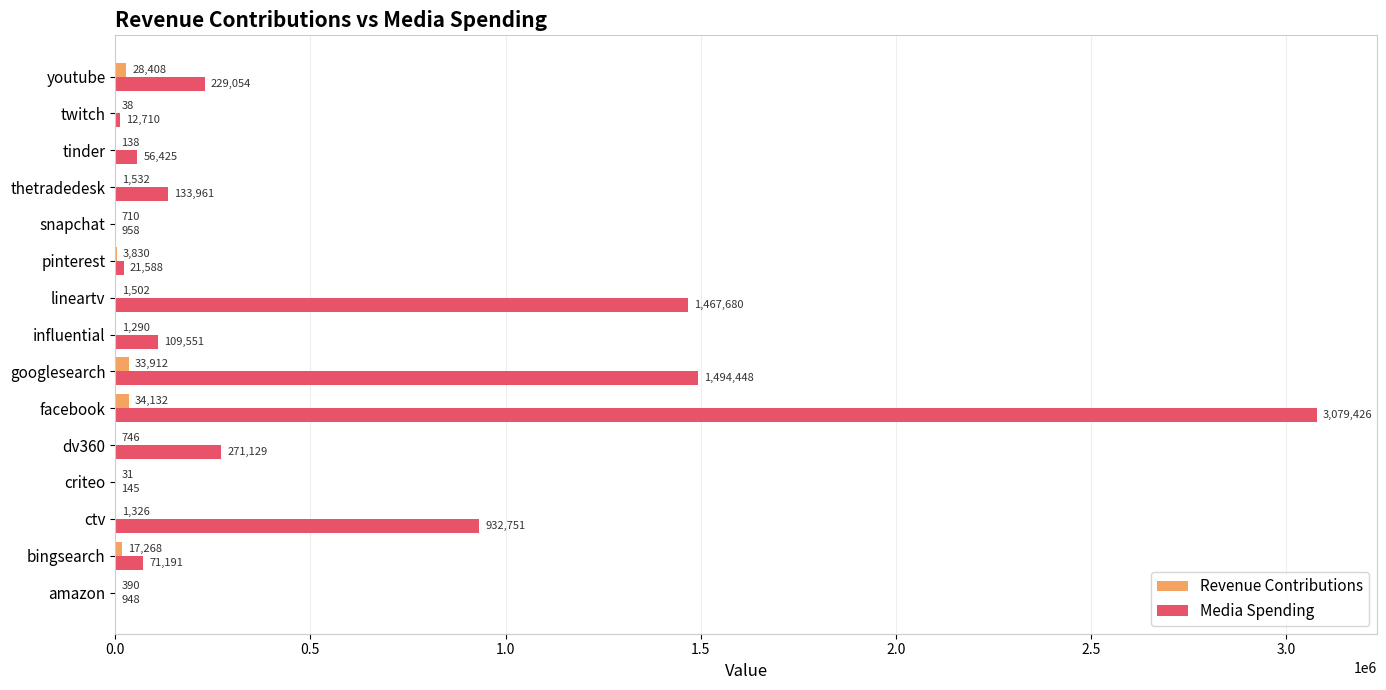

What is the approximate value of Media Spending at lineartv?

1467680.0